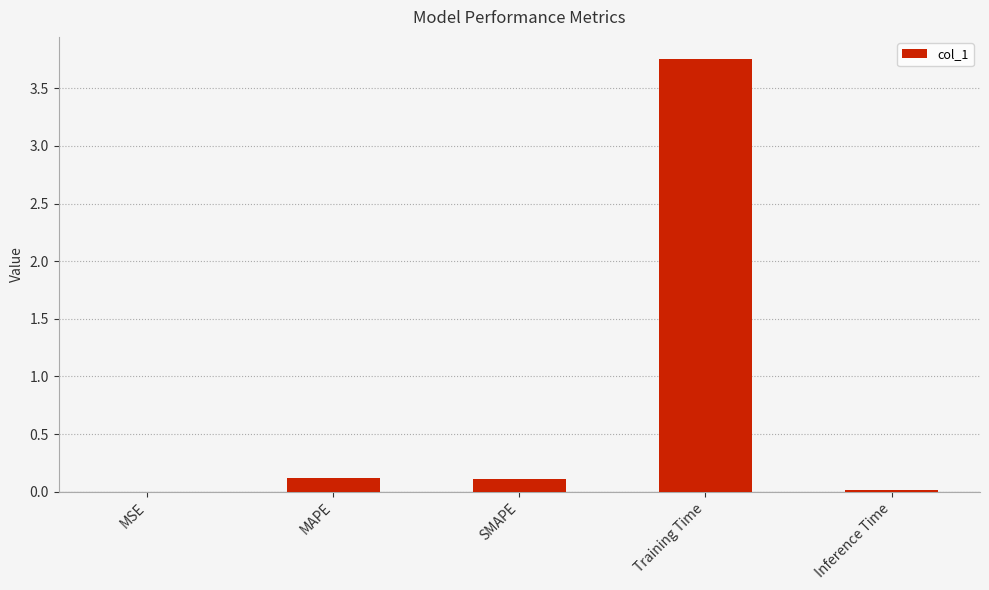

What is the average value?

0.8